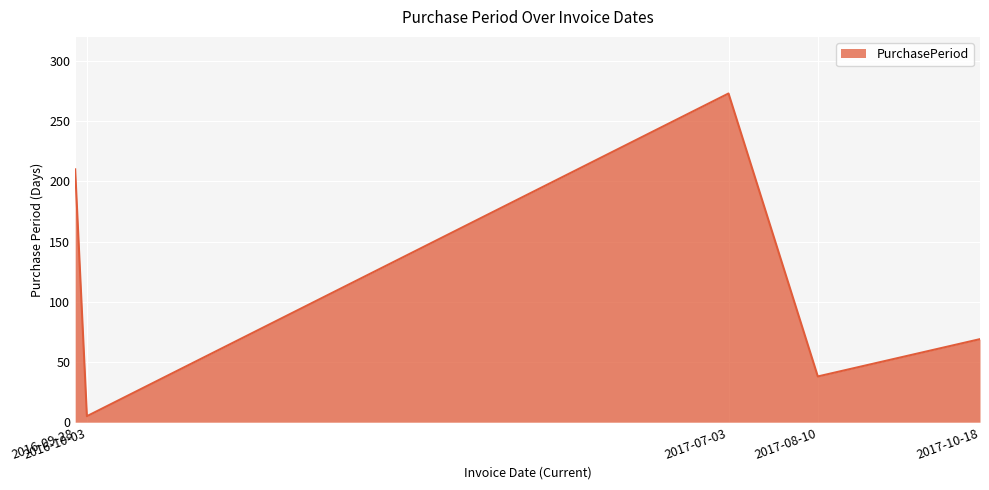

How many interior local valleys (lower than both neighbors) does the data have?

2